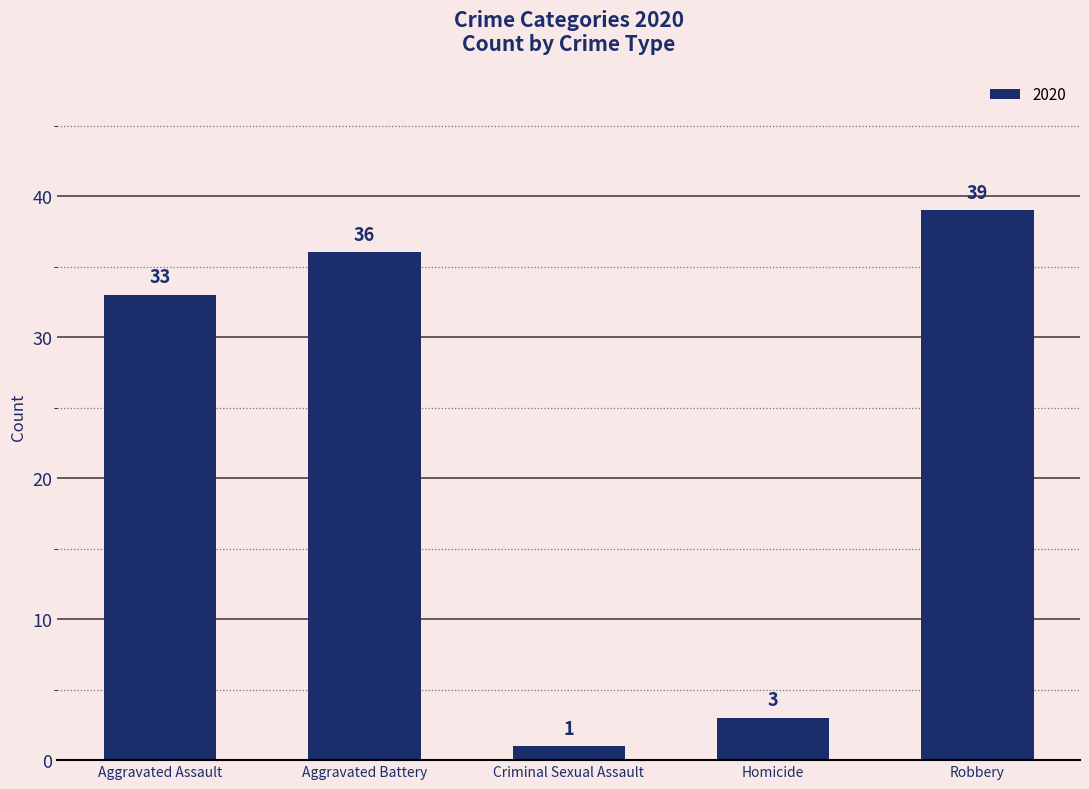

What is the difference between the maximum and second lowest values?

36